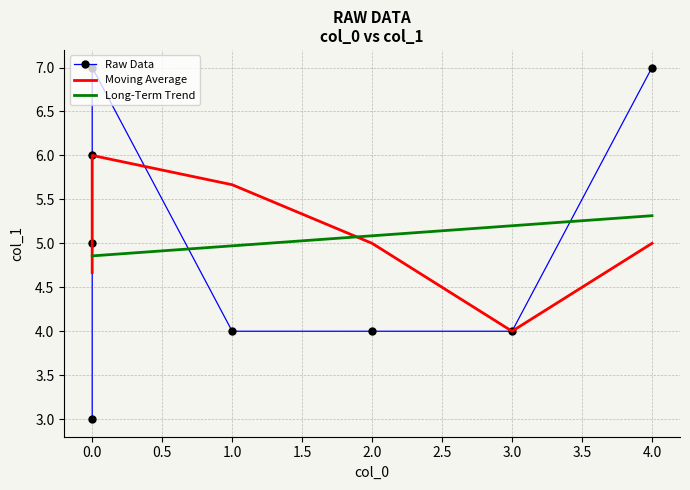

Between 4 and 5, which is larger?

5